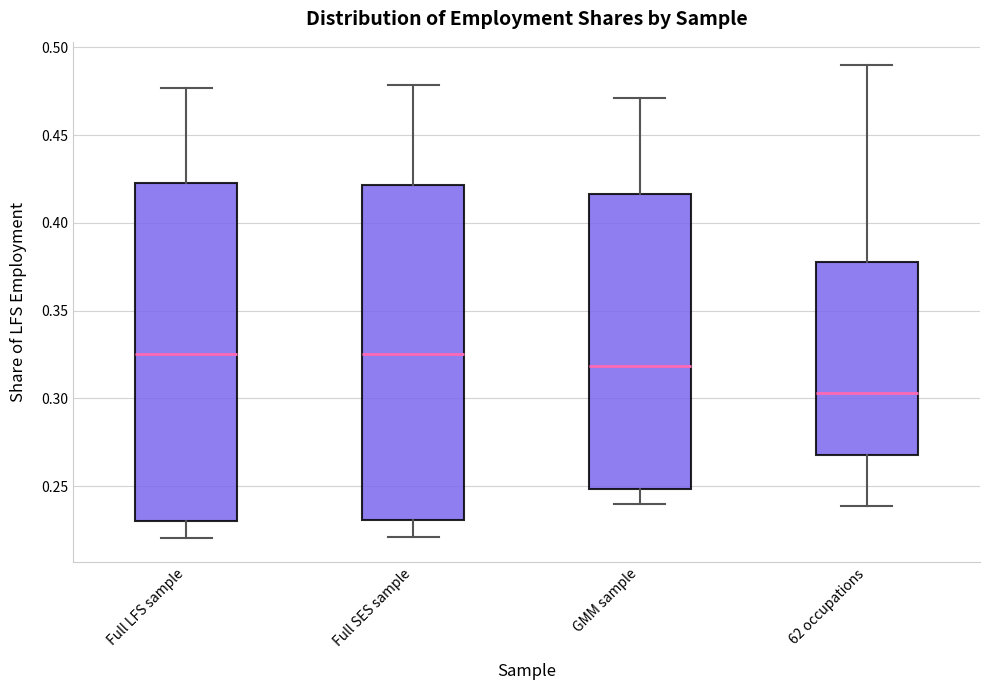

Where does the upper whisker of the box for Full SES sample end on the y-axis? The values are not printed on the chart, so give them approximately, as read against the axis.

0.480